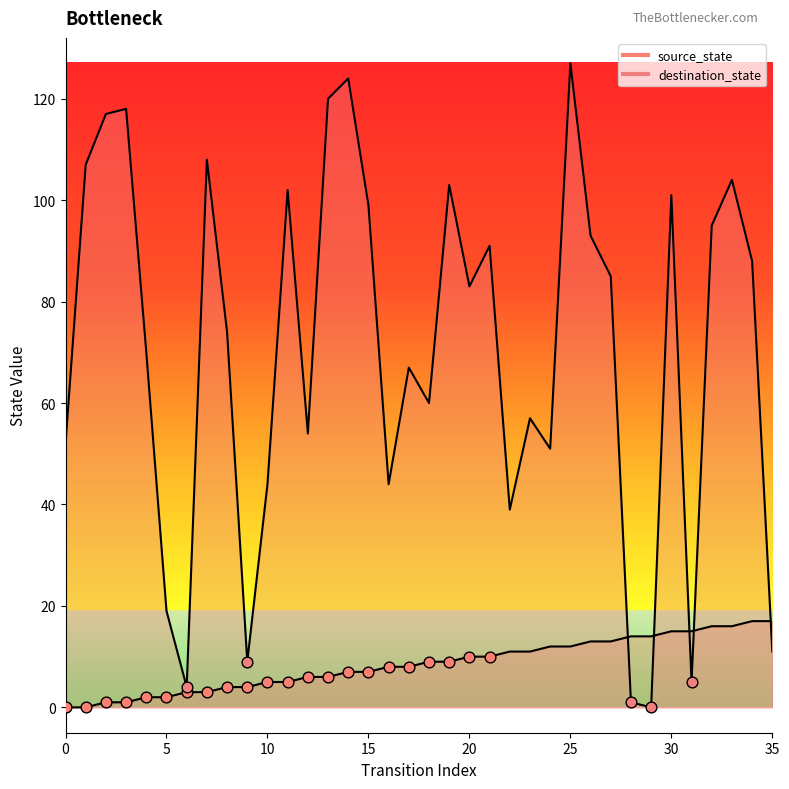

At how many categories does at least one series exceed 110?

5